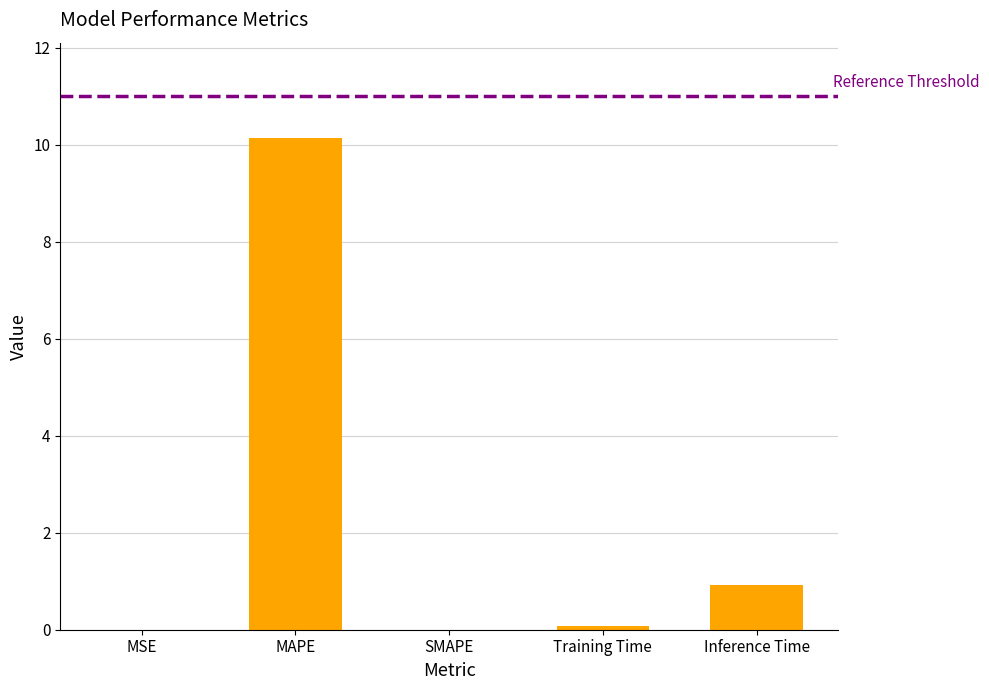

How many series are shown in this chart?

1